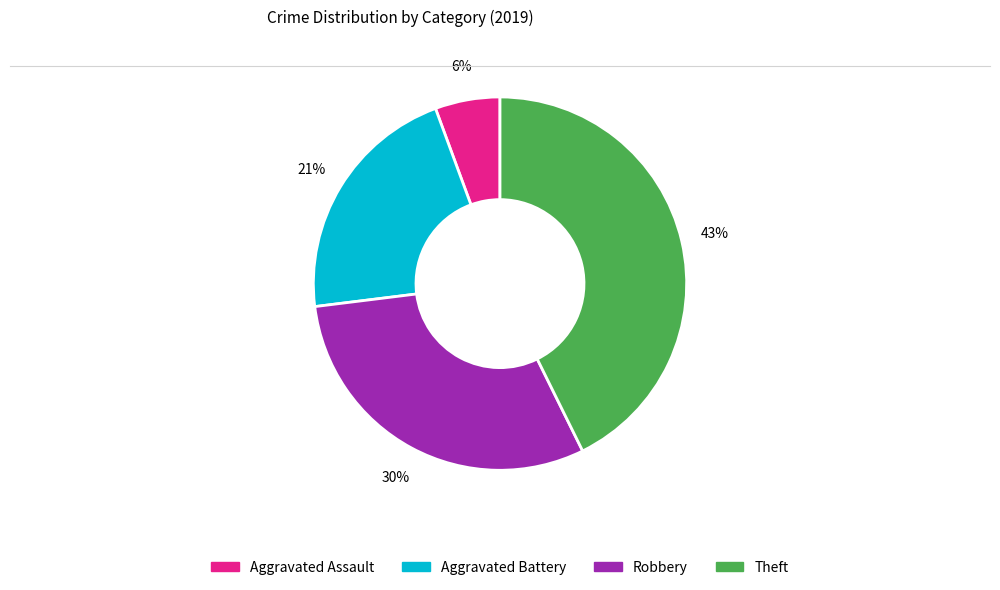

Rank the categories by value from highest to lowest.

Theft, Robbery, Aggravated Battery, Aggravated Assault